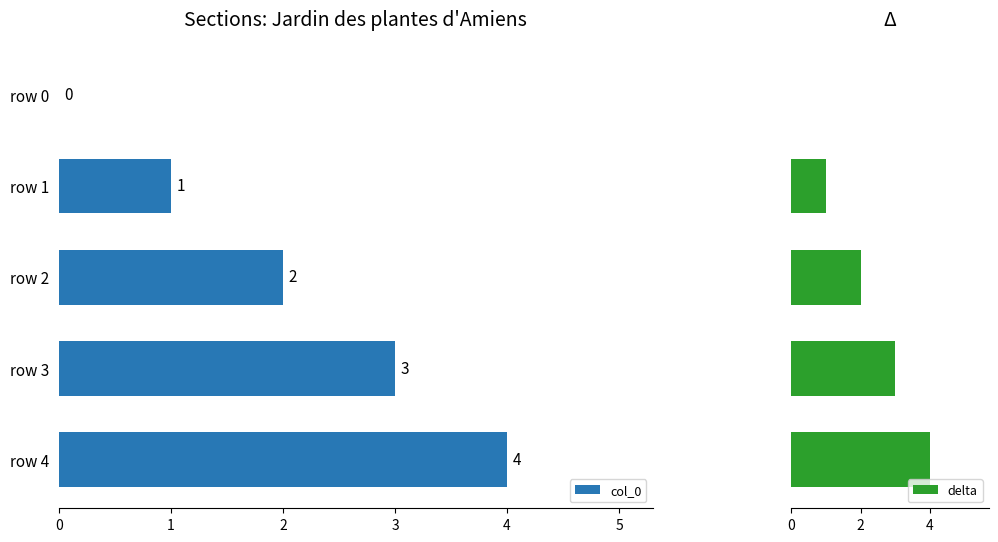

Reading right to left, list all the values displayed in this chart.

col_0: 4	3	2	1	0
delta: 4	3	2	1	0